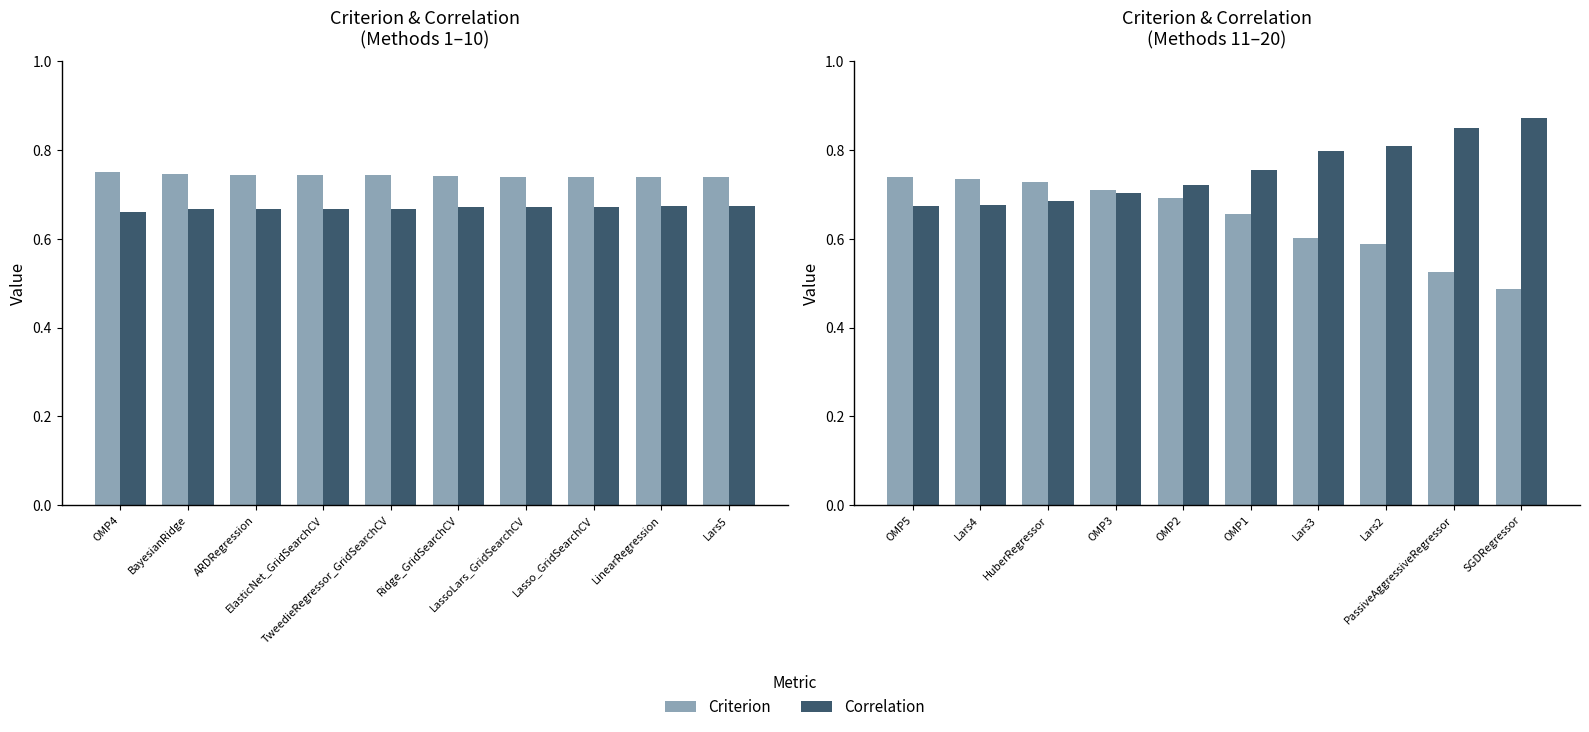

What is the greatest value displayed?

0.9